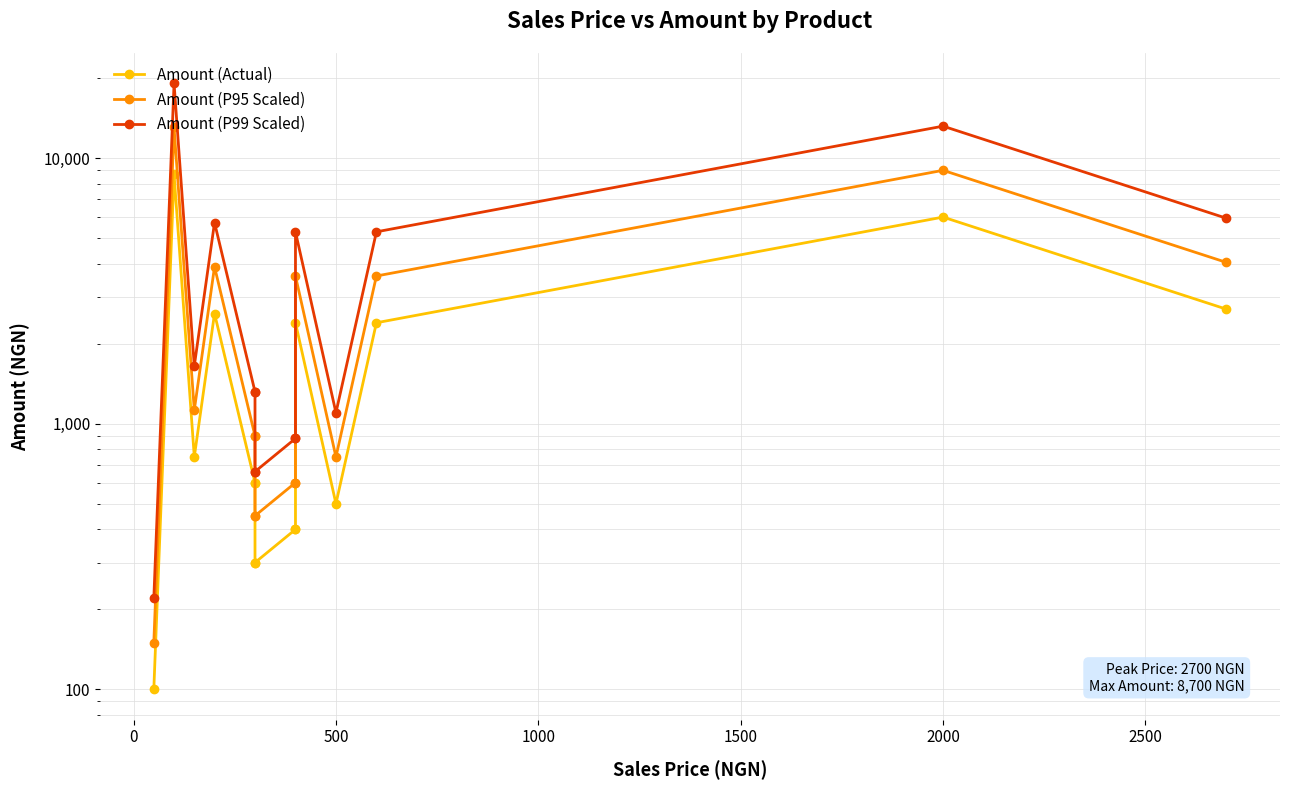

Which series has the largest range (max minus min)?

Amount (P99 Scaled)